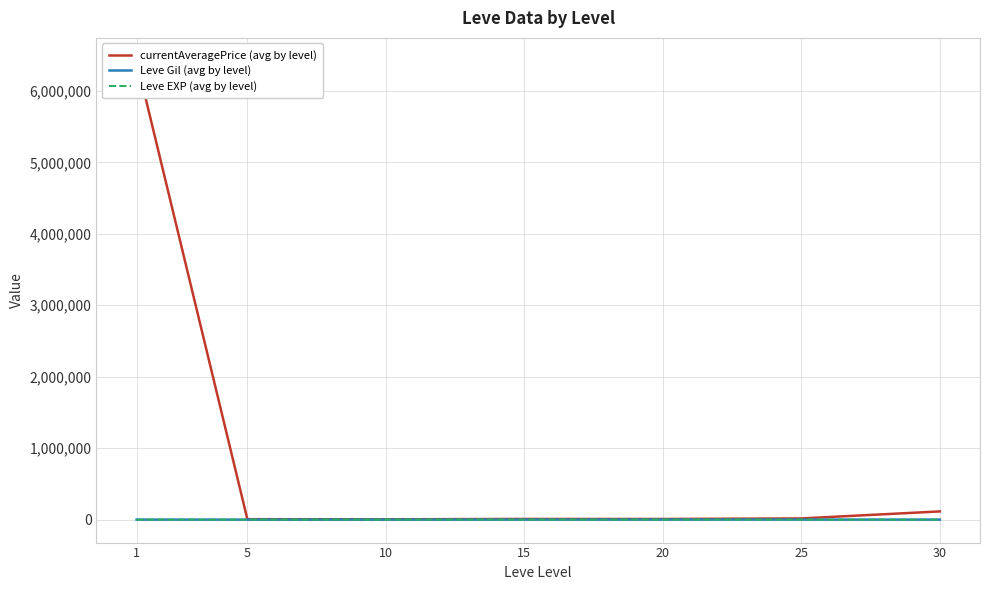

True or false: Leve EXP (avg by level) has more than 1 interior local peaks.

False